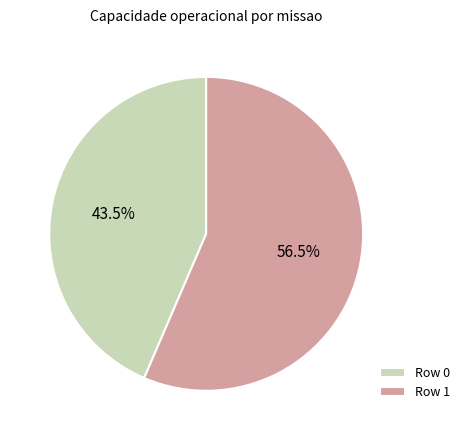

Approximately how many times larger is the value at Row 1 compared to Row 0?

1.3